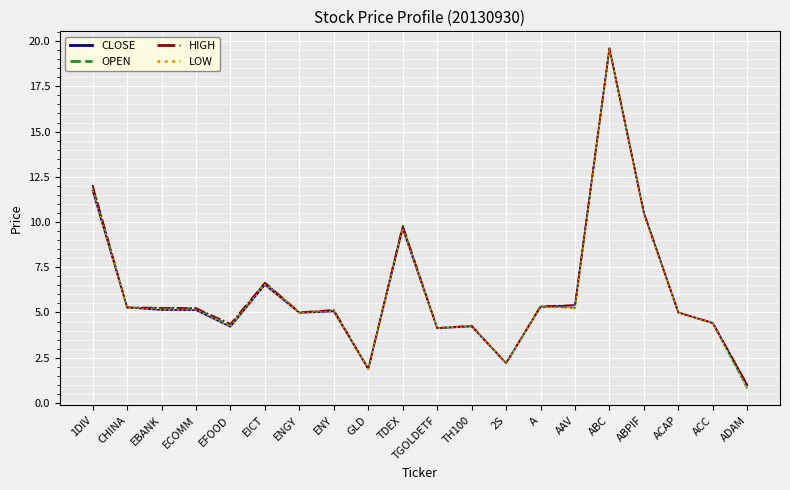

Is it true that LOW equals 5.1 at ENY?

True